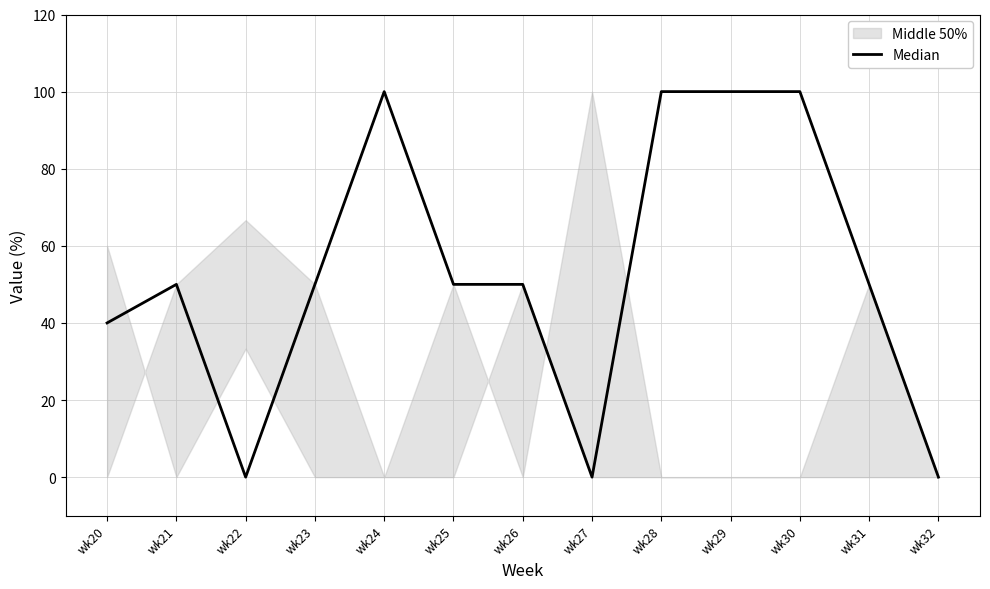

At which category does the data reach its first local peak?

wk21